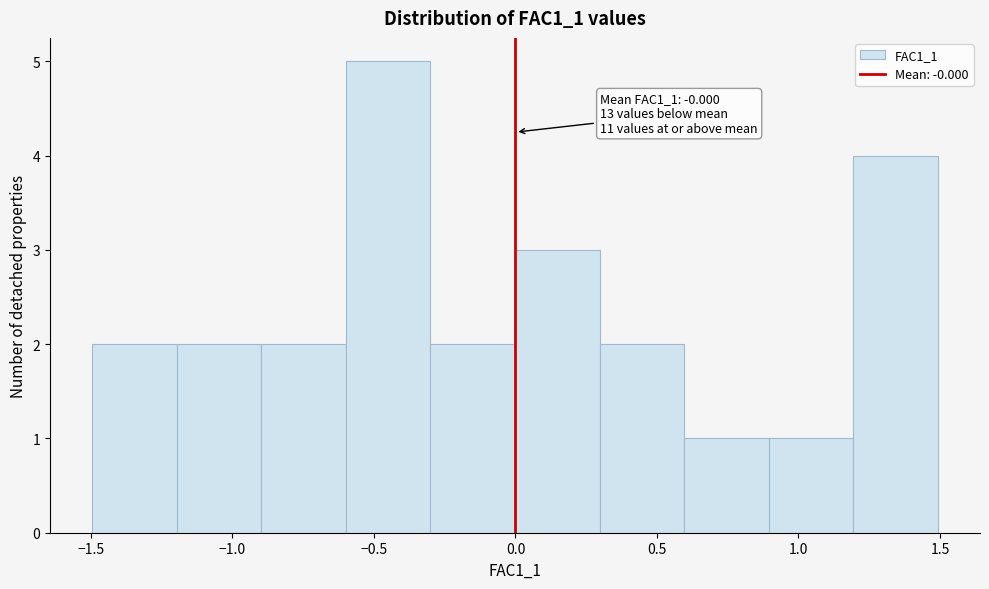

Over which range of the x-axis is the bar tallest?

-0.6 to -0.3